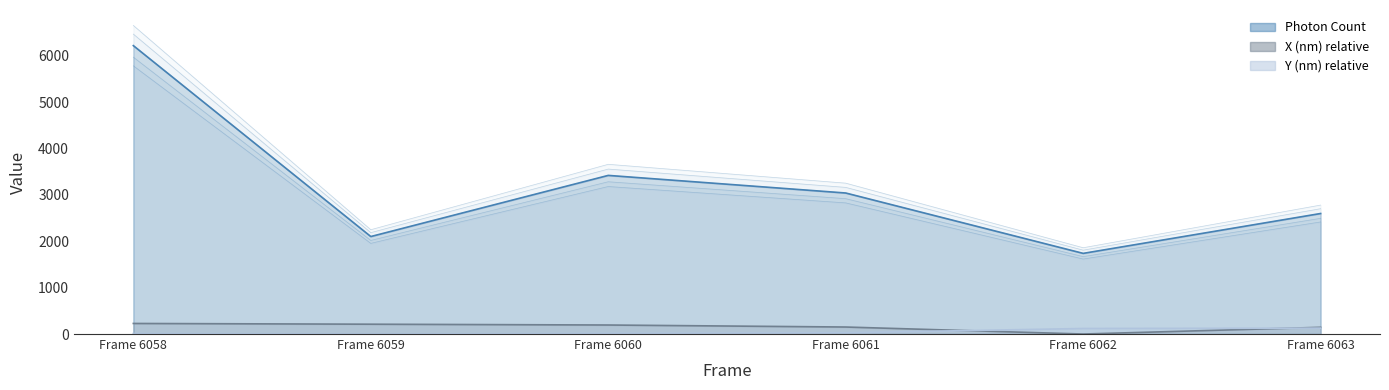

What is the value of the Y (nm) point at the 6th from the left?

127.5